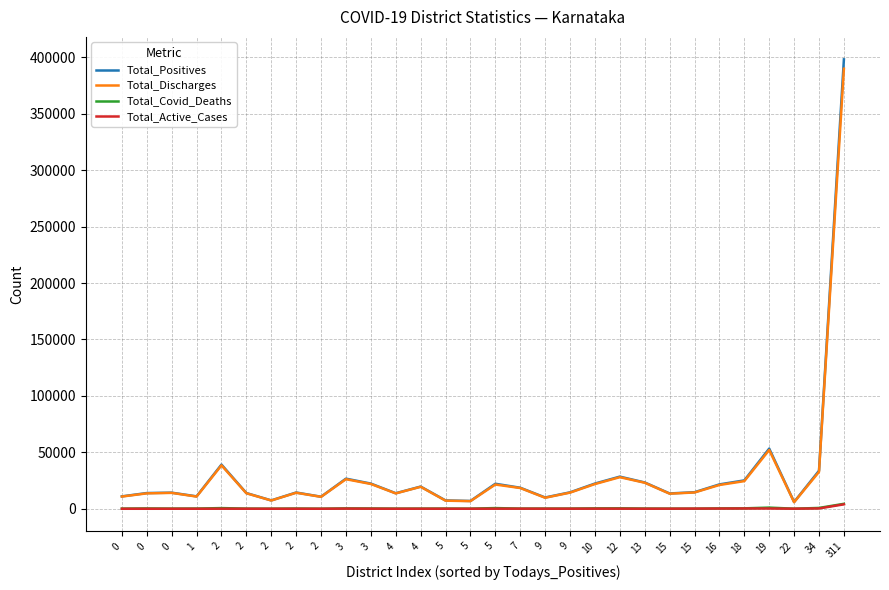

Is this an area chart (filled region under the line)?

No